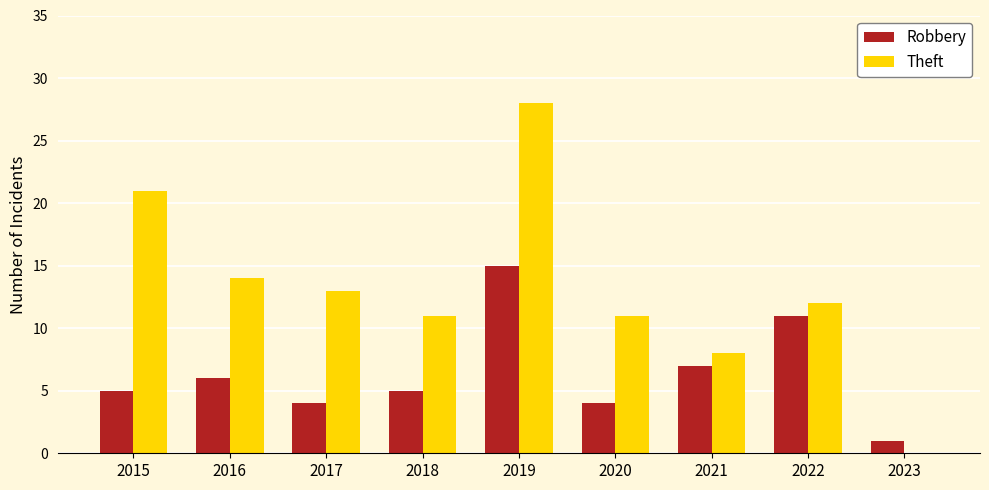

True or false: Robbery has a value of 8 at 2018.

False